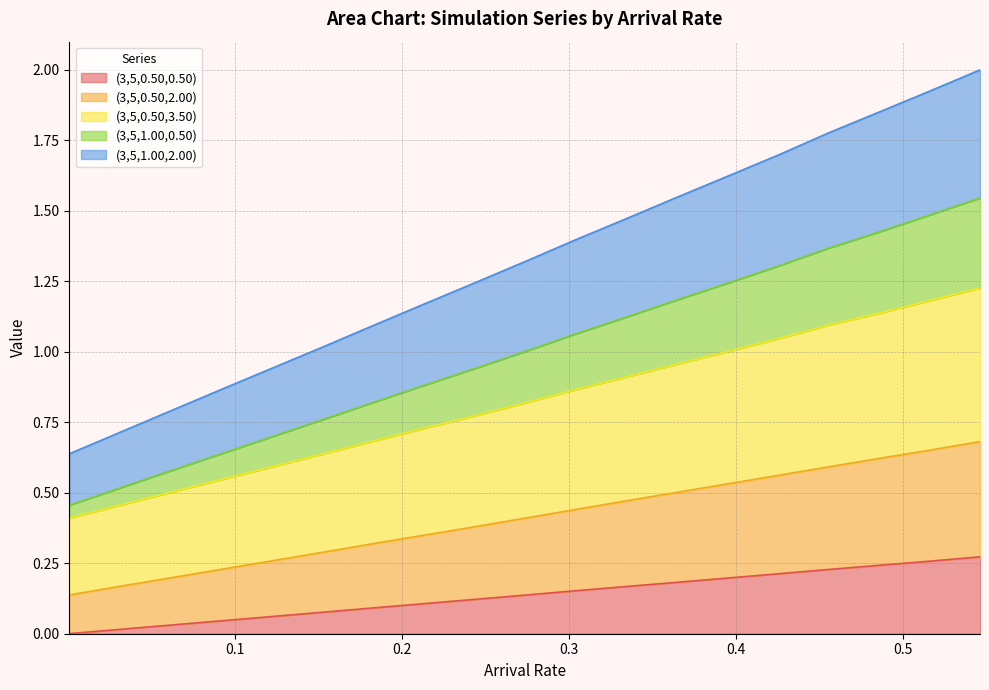

True or false: (3,5,1.00,0.50) and (3,5,0.50,0.50) cross at least once.

False